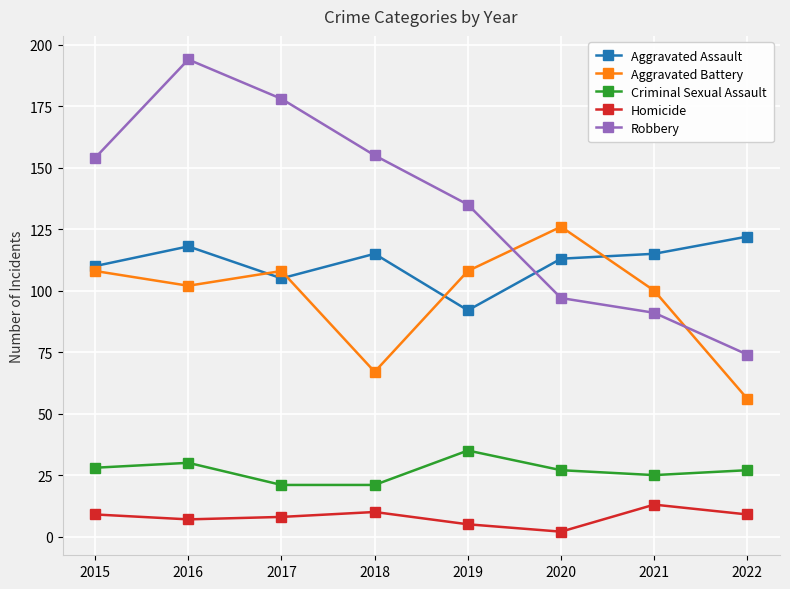

What is the highest value of the Robbery series?

194